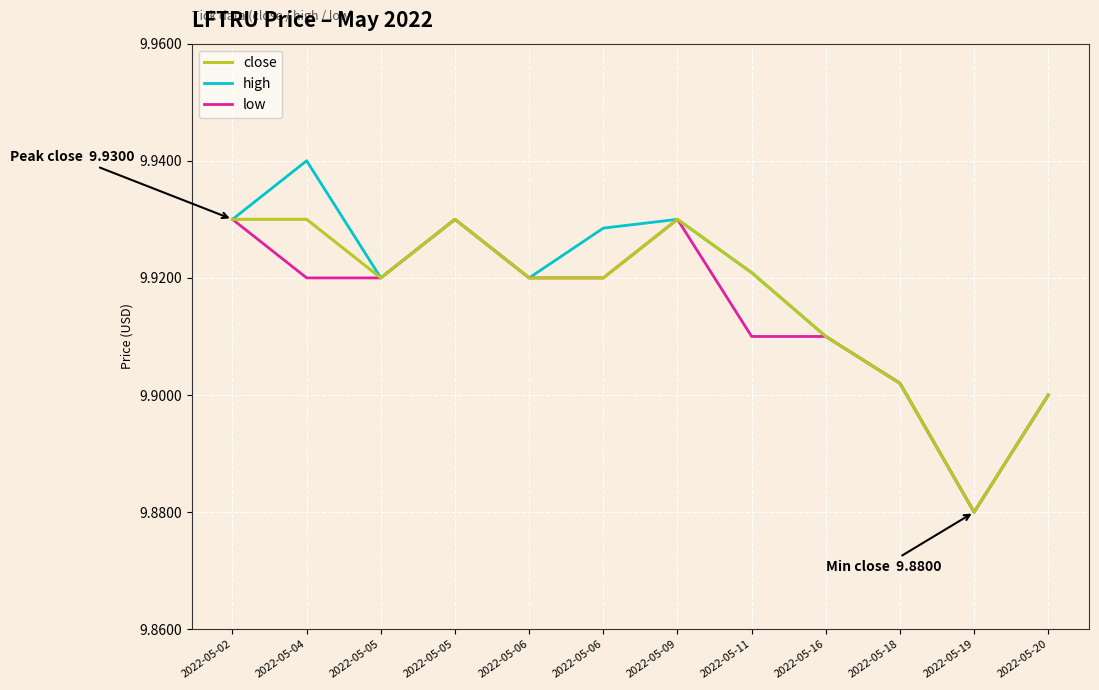

Where is high nearest to the value 9?

2022-05-19